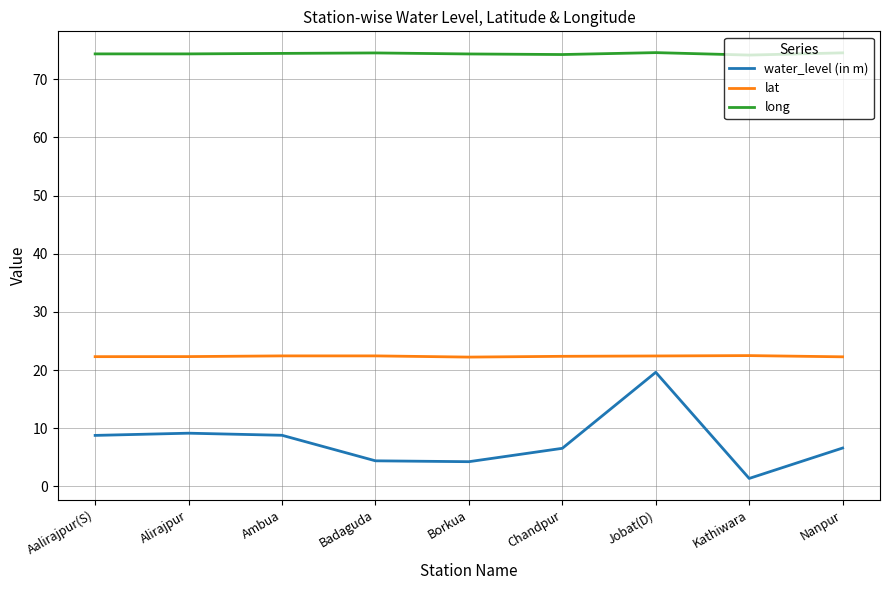

What position from the left is Badaguda?

4